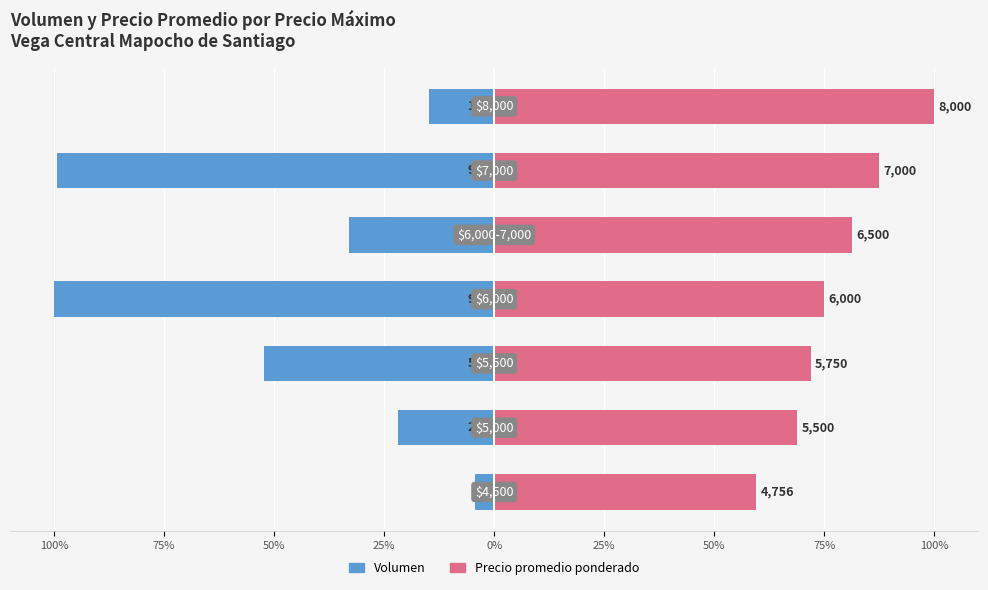

Which series has the largest total across all categories?

Precio promedio ponderado